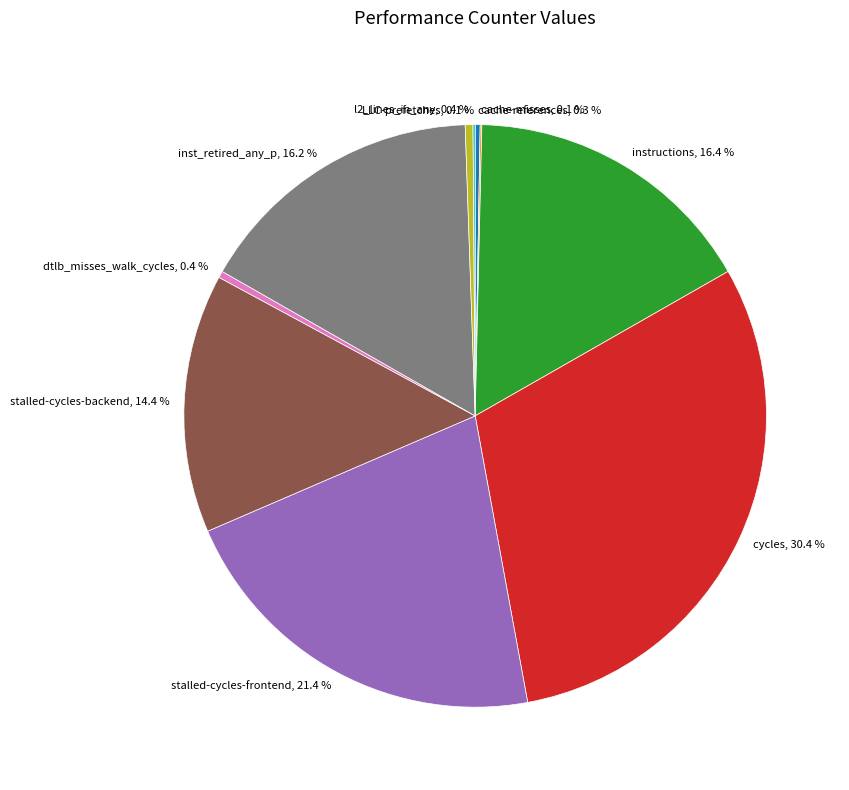

Do dtlb_misses_walk_cycles, 0.4 % and inst_retired_any_p, 16.2 % together represent more than half of the pie?

No